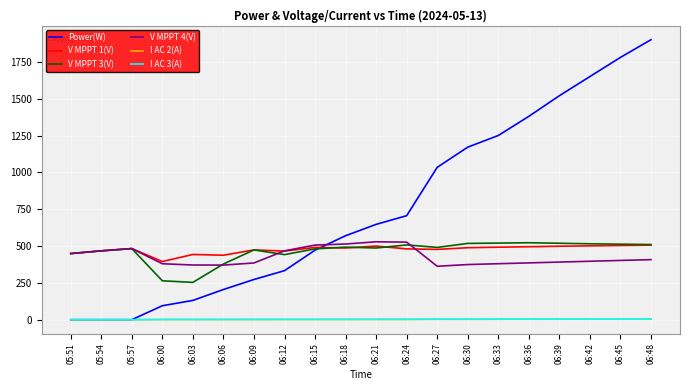

Which category has the highest value across all series?

06:48